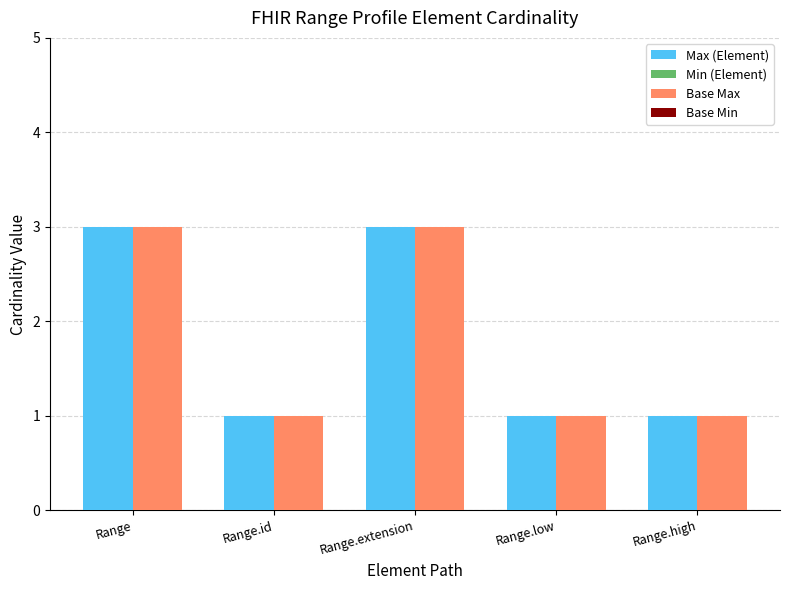

What is the highest value of the Max (Element) series?

3